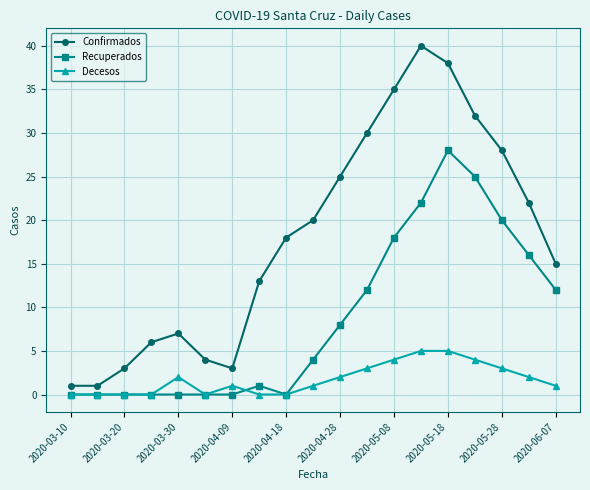

True or false: Decesos has more than 0 points higher than both neighbors.

True